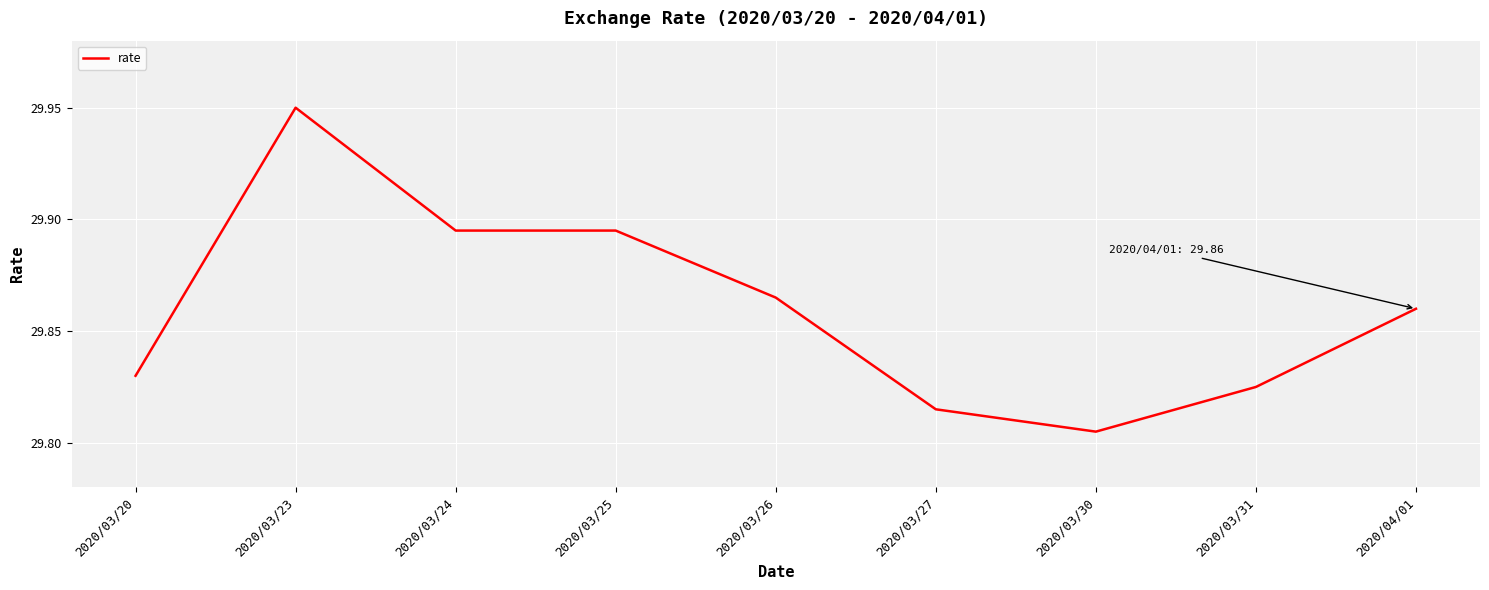

Which category has the highest value across all series?

2020/03/23